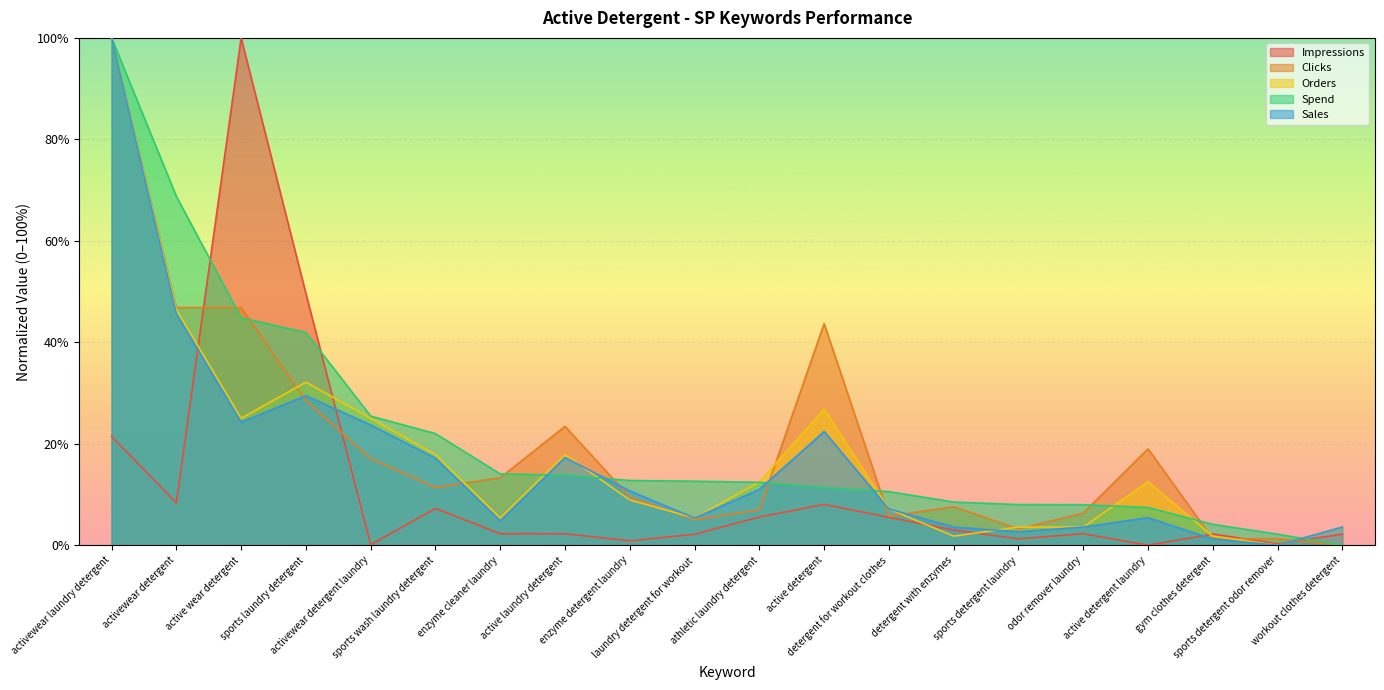

True or false: Spend and Impressions intersect in this chart.

True